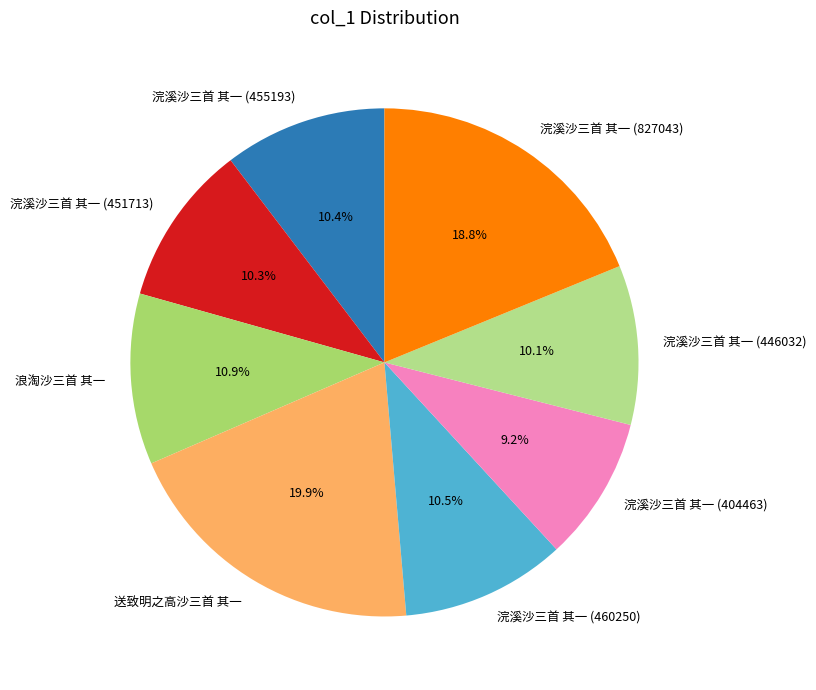

What percentage is the 送致明之高沙三首 其一 slice, to the nearest percent?

20%